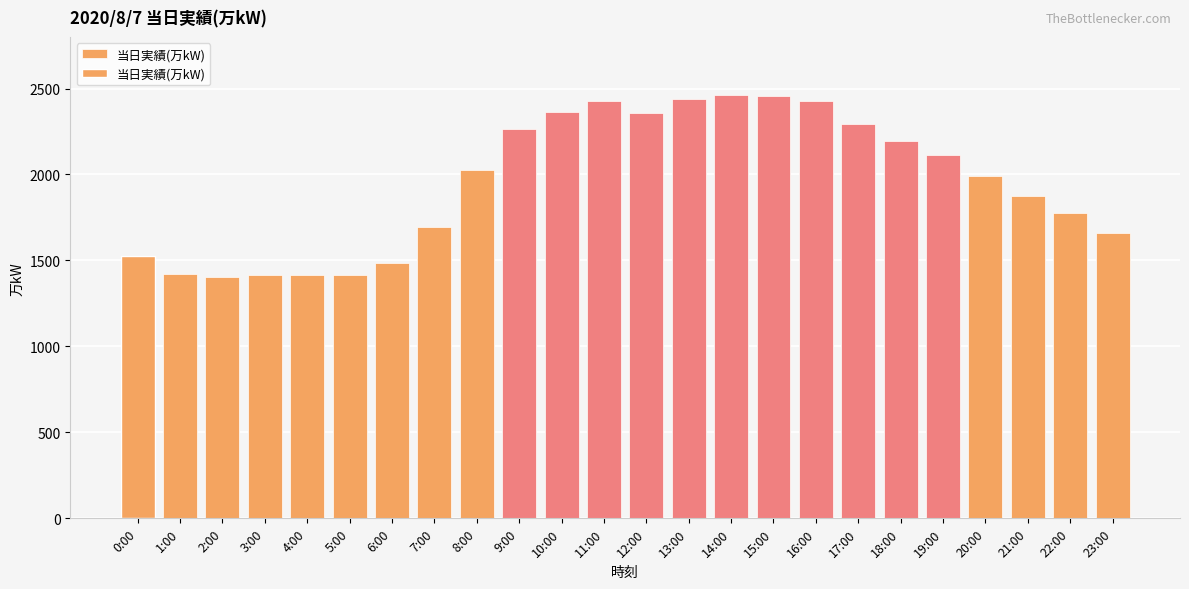

What is the label of the 12th bar from the right?

12:00